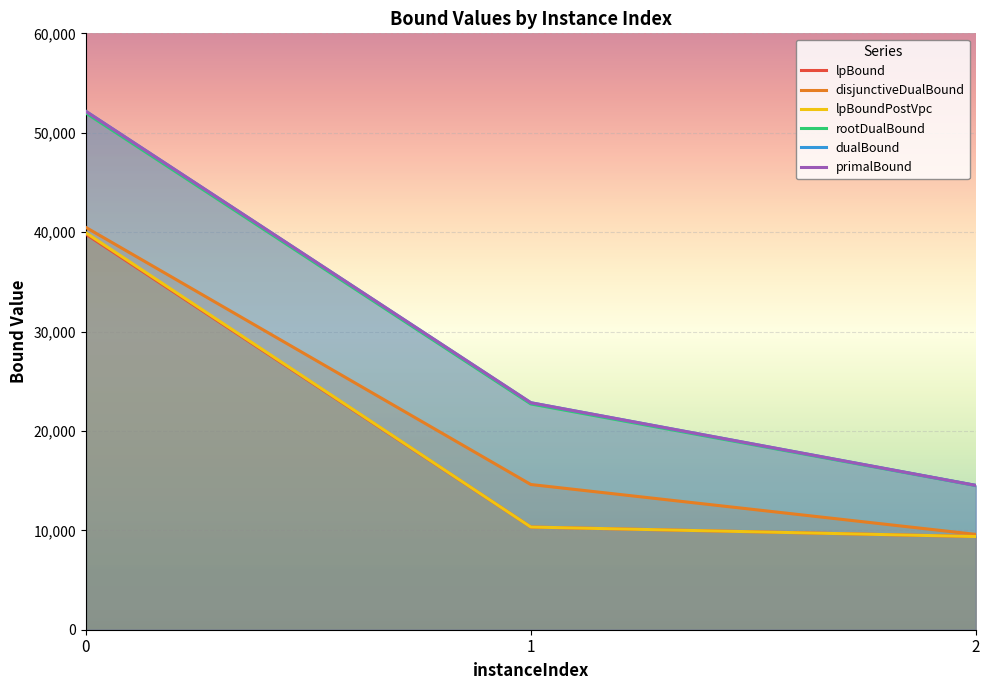

List the labels in order of disjunctiveDualBound value, largest first.

0, 1, 2